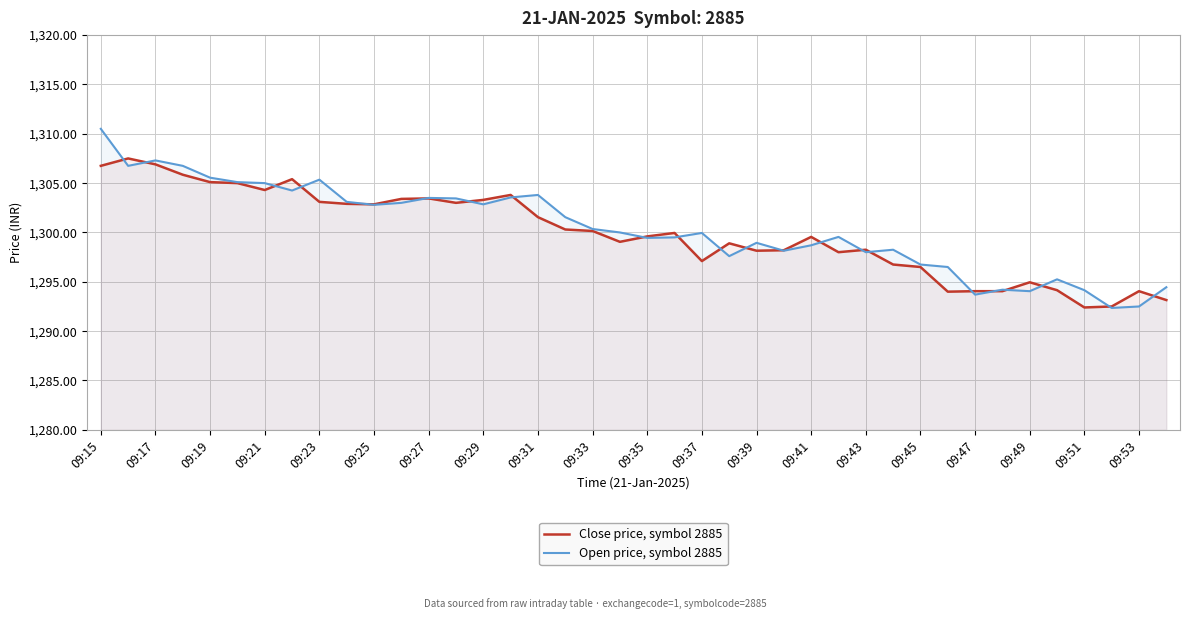

The value of Close price, symbol 2885 at 09:35 is 555.9. True or false?

False